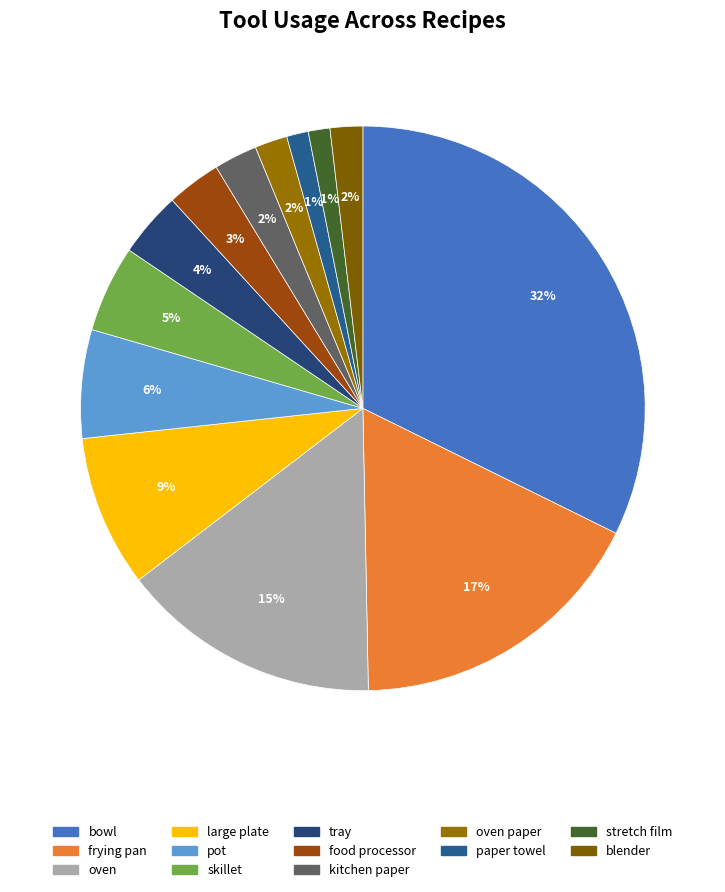

What percentage is the stretch film slice, to the nearest percent?

1%